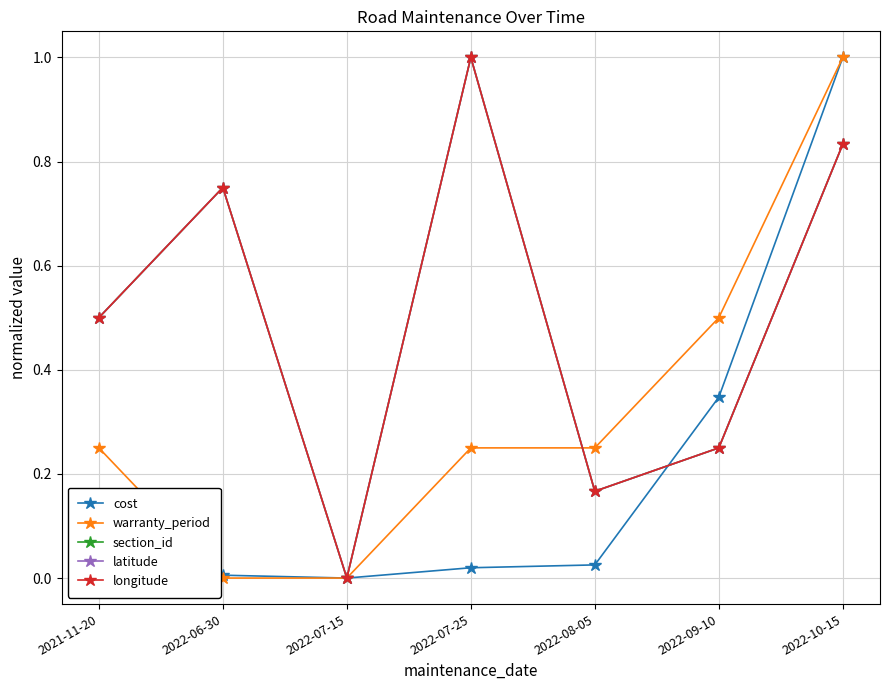

Does the chart have visible grid lines?

Yes